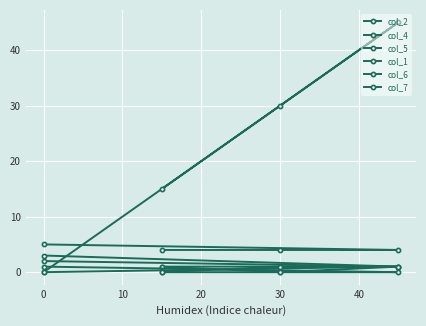

True or false: col_4 and col_7 cross at least once.

False